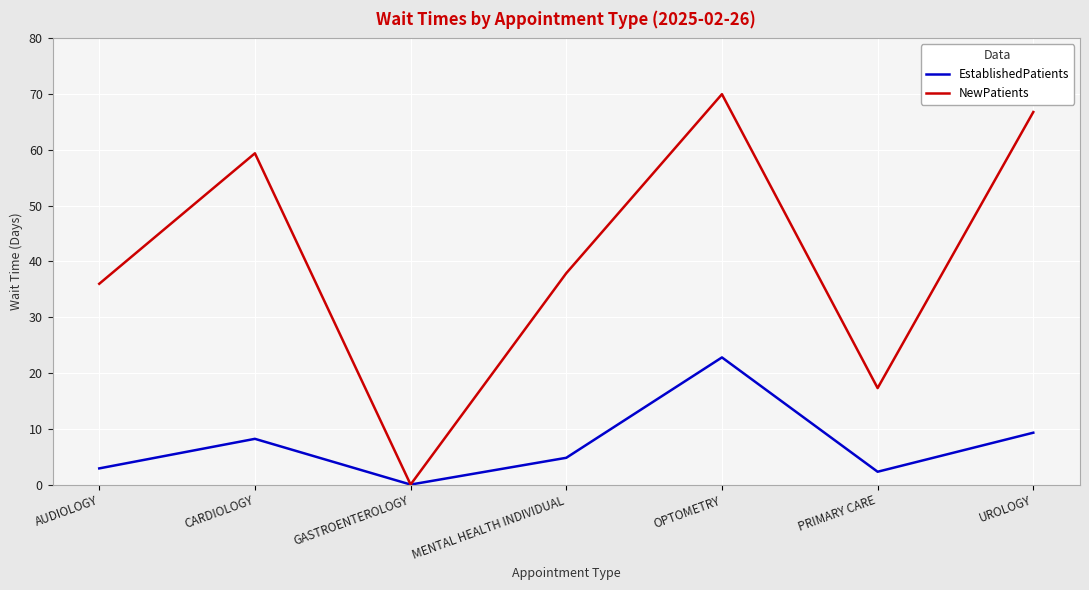

What is the maximum value shown in the chart?

70.0